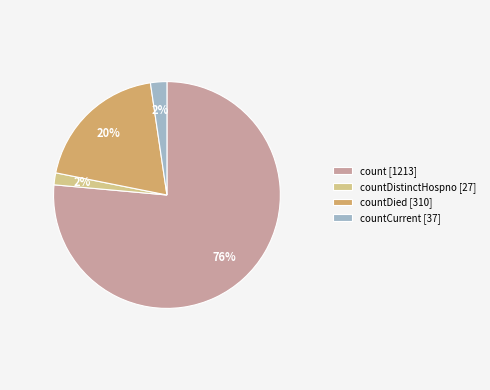

What is the majority slice?

count [1213]